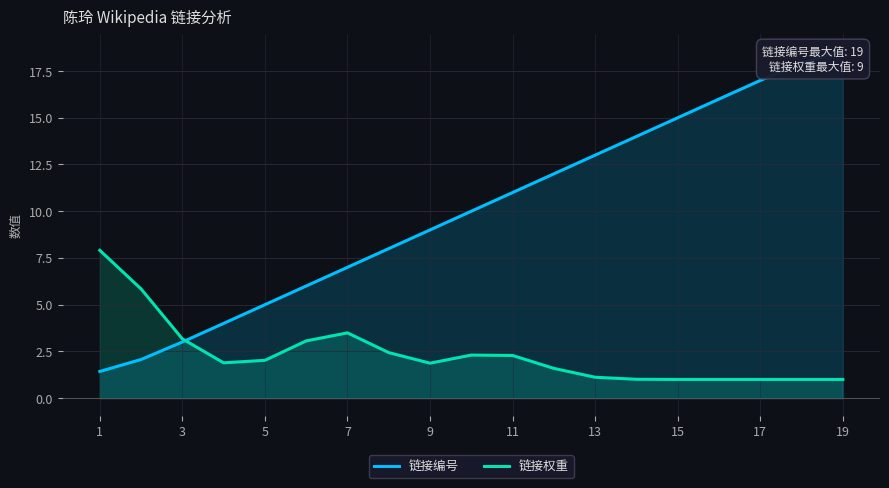

What is the difference between the 链接权重 values at 13 and 5?

0.9